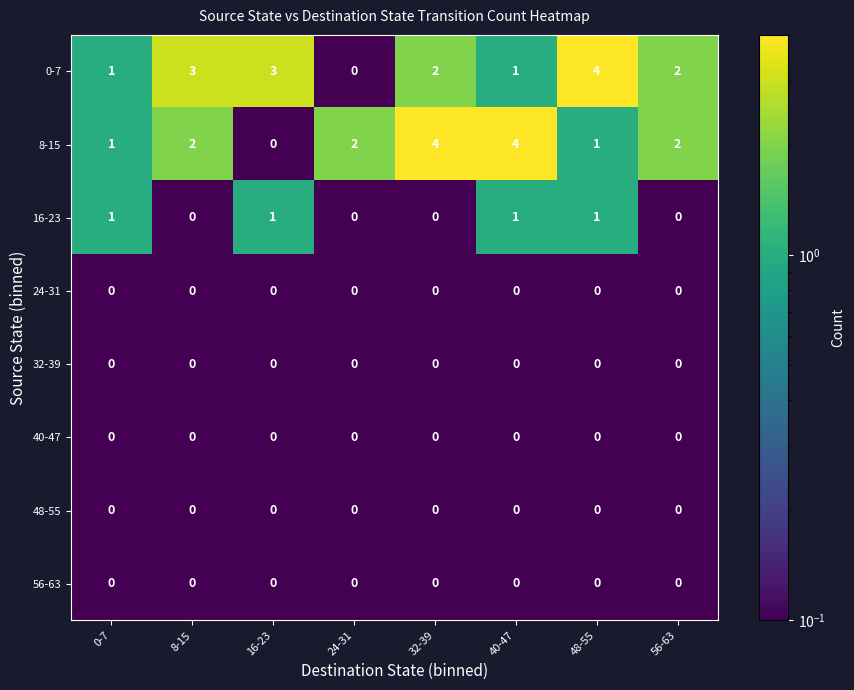

What is the greatest value displayed?

4